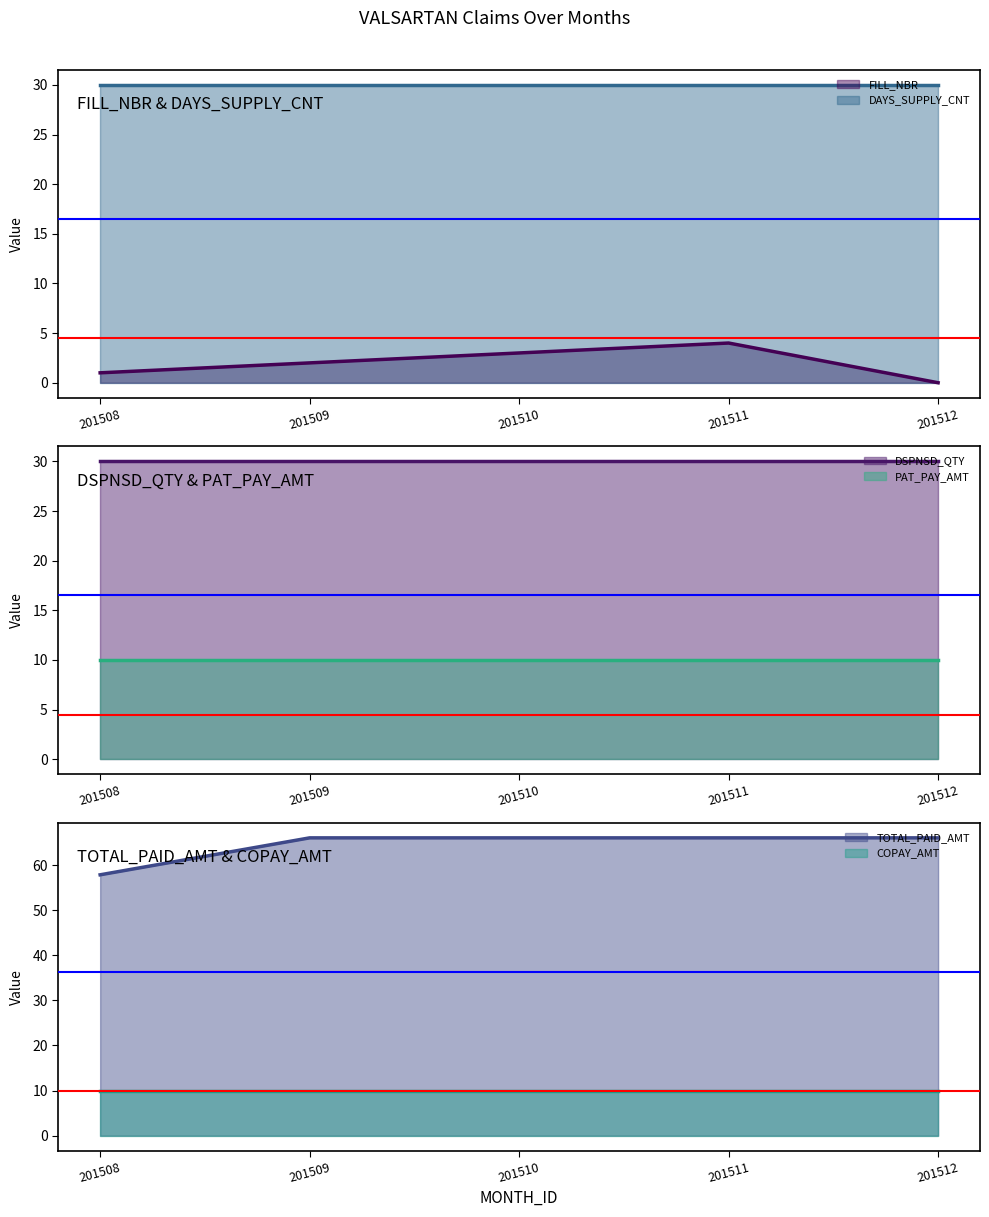

Rank the series by their maximum value, from lowest to highest.

FILL_NBR, PAT_PAY_AMT, COPAY_AMT, DAYS_SUPPLY_CNT, DSPNSD_QTY, TOTAL_PAID_AMT